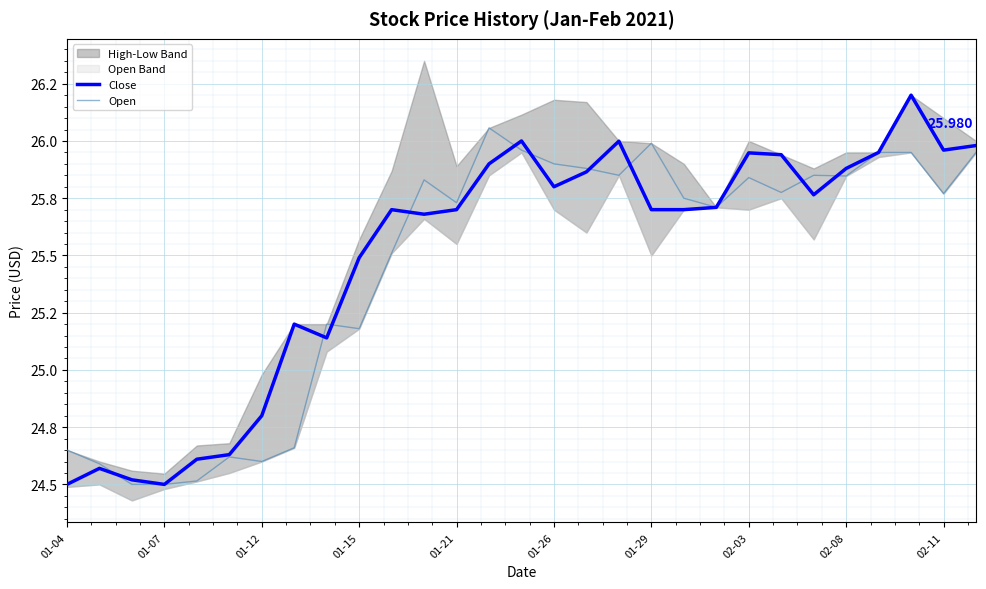

Which series has the largest range (max minus min)?

Close